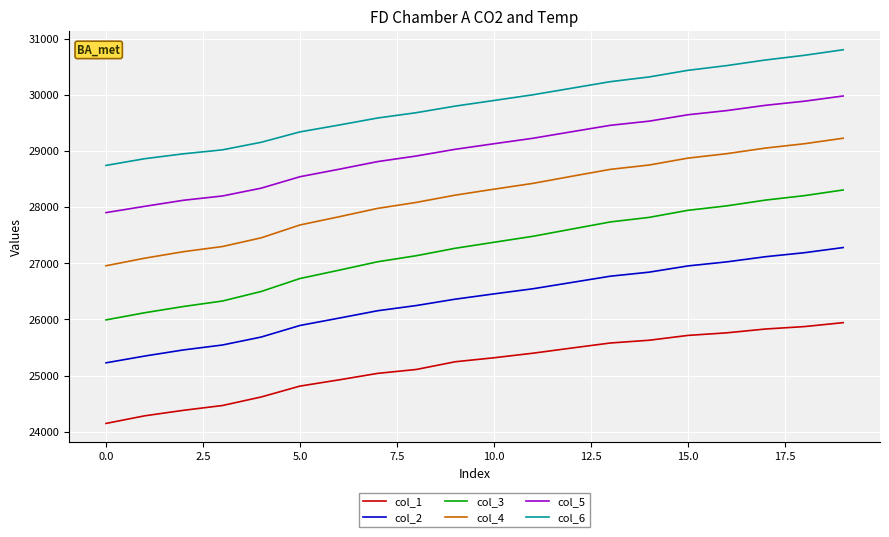

True or false: col_2 and col_4 intersect in this chart.

False